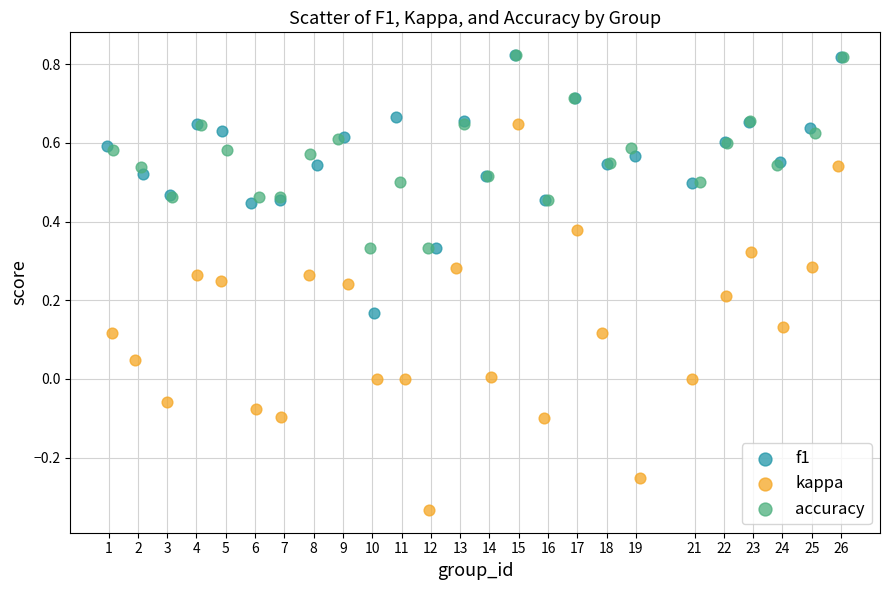

Which series has the widest spread of Y values?

kappa